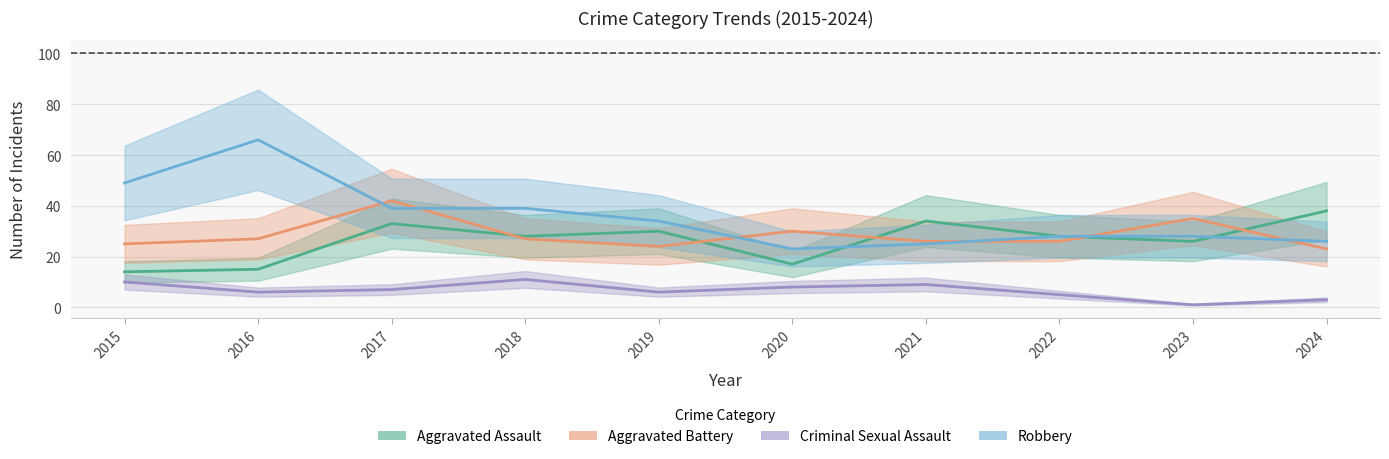

What is the average value of the Aggravated Battery series?

28